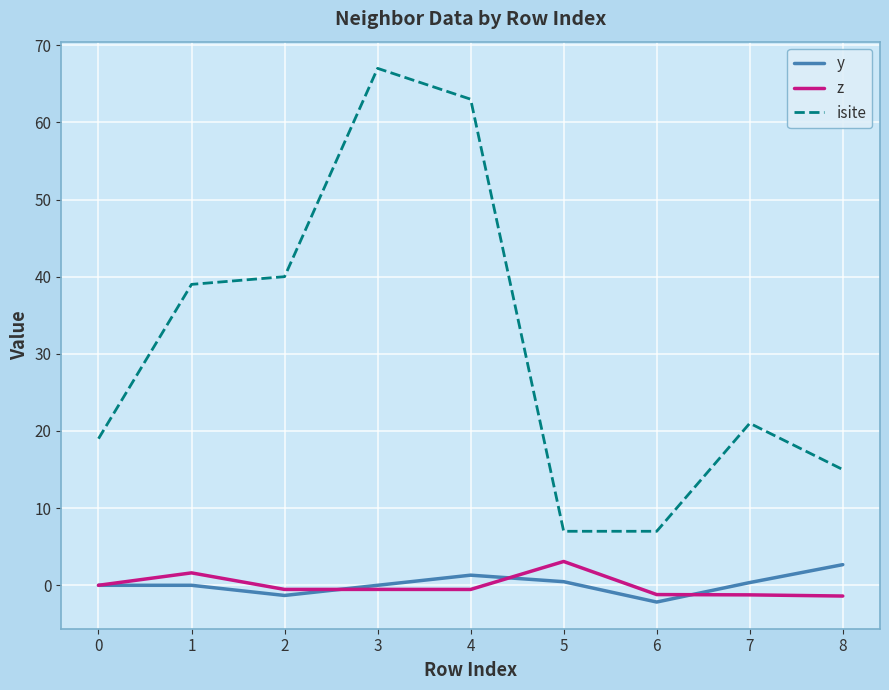

Count the number of categories in the chart.

9